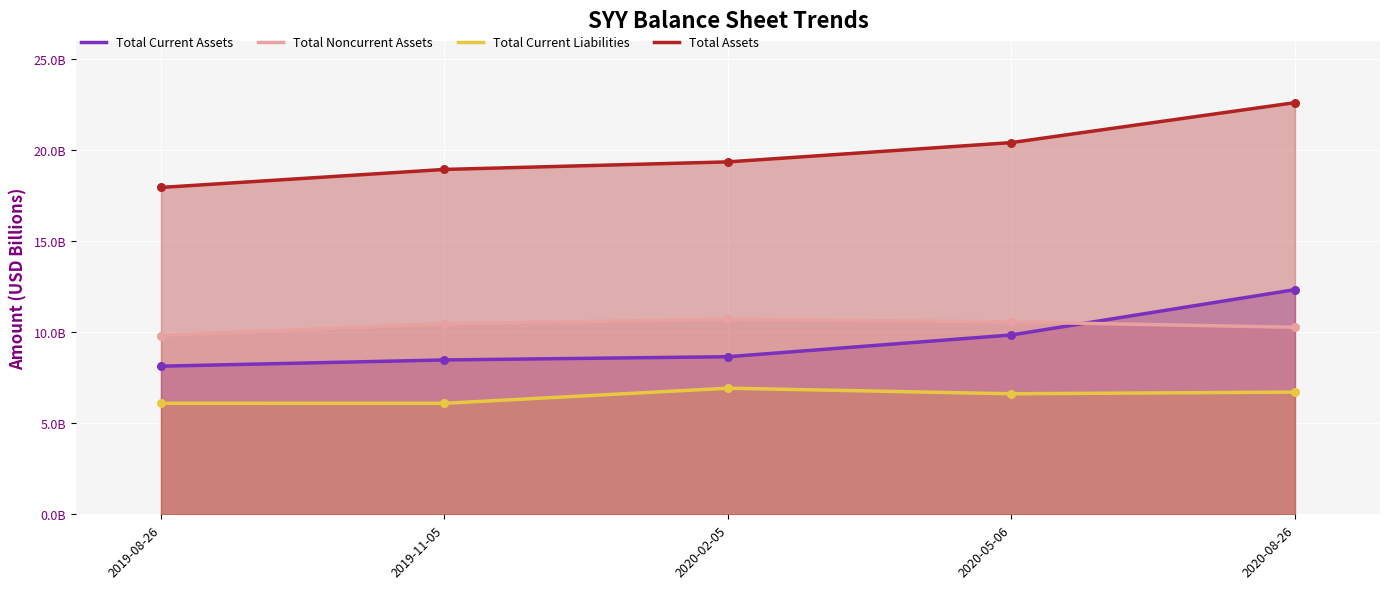

At which category is the sum across all series the highest?

2020-08-26